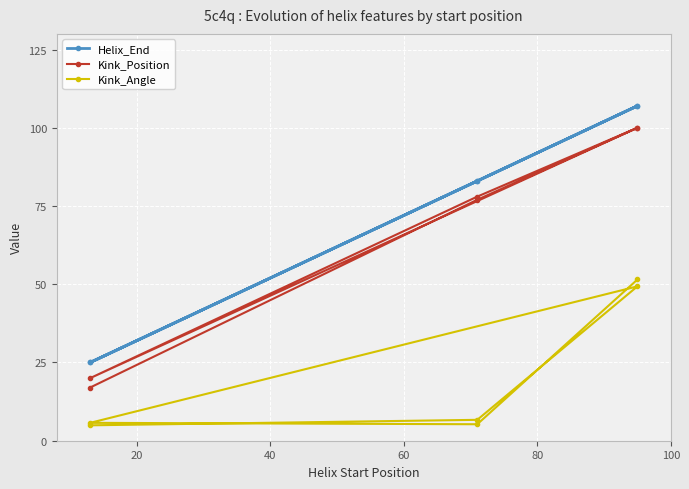

How many values in the Helix_End series exceed 83?

2